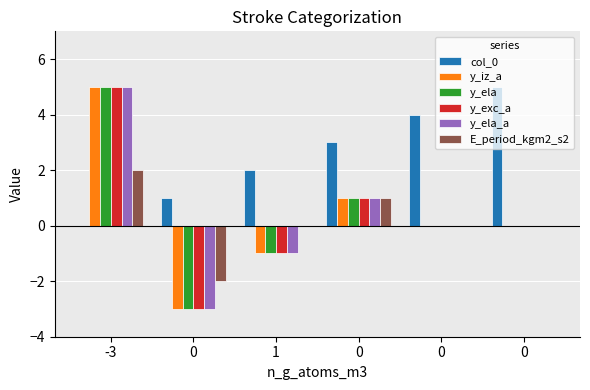

Which series has the largest total across all categories?

col_0